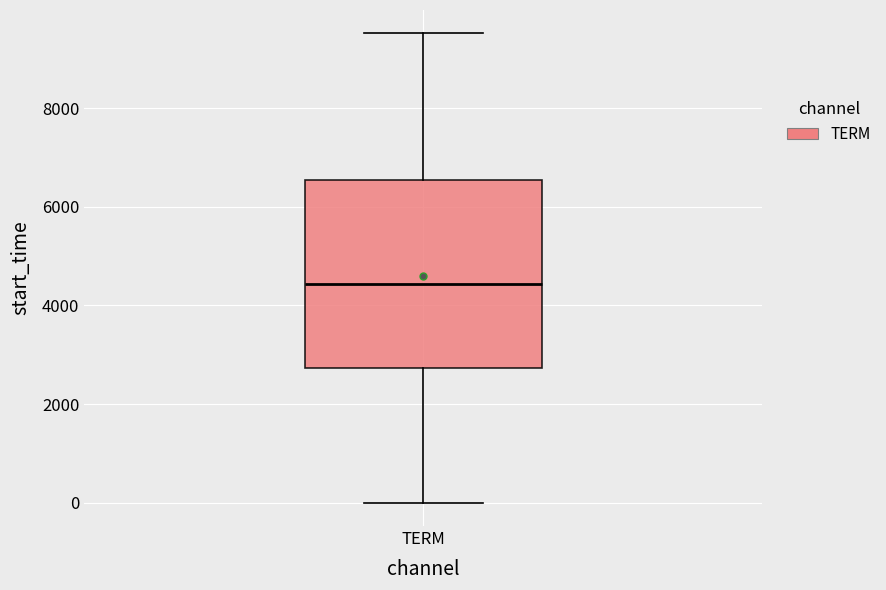

Read this box plot against the y-axis: the position of the median line, the range covered by the box, and the ends of both whiskers. The values are not printed on the chart, so give them approximately, as read against the axis.

median 4400, box 2800 to 6600, whiskers 0 to 9600